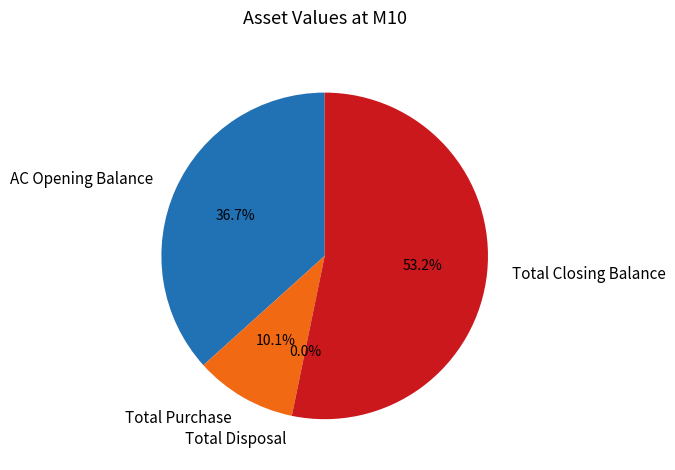

To the nearest percent, what is the difference between the largest and smallest slice percentages?

53%